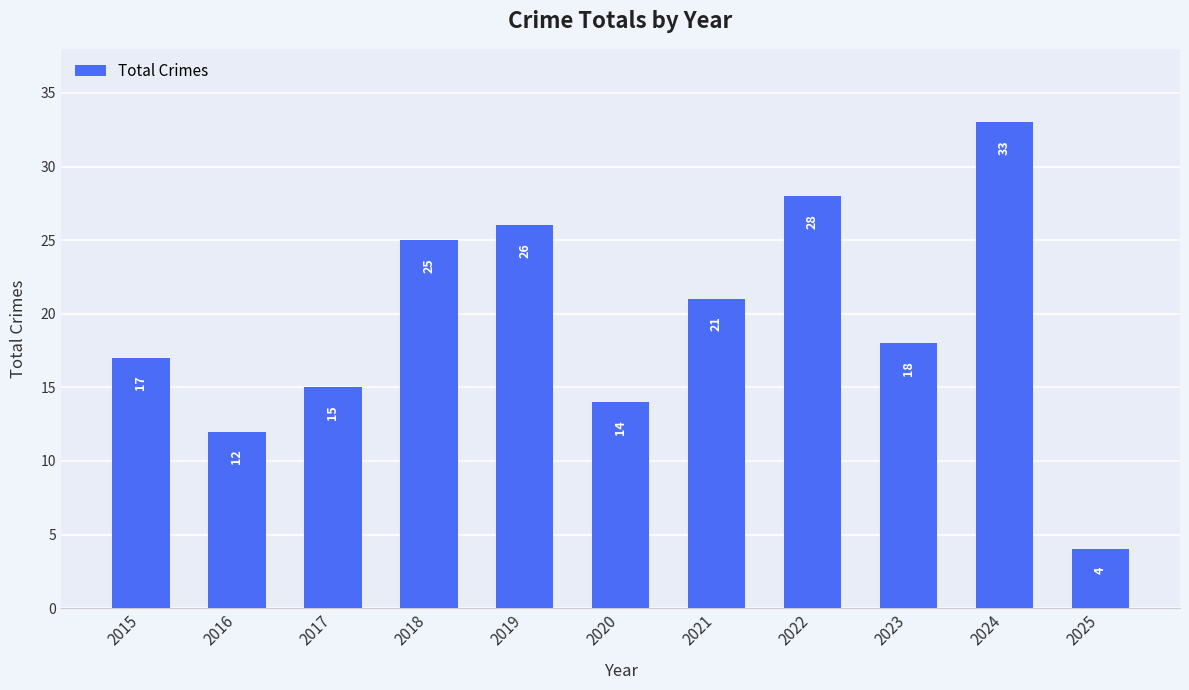

Rank the categories by value from highest to lowest.

2024, 2022, 2019, 2018, 2021, 2023, 2015, 2017, 2020, 2016, 2025